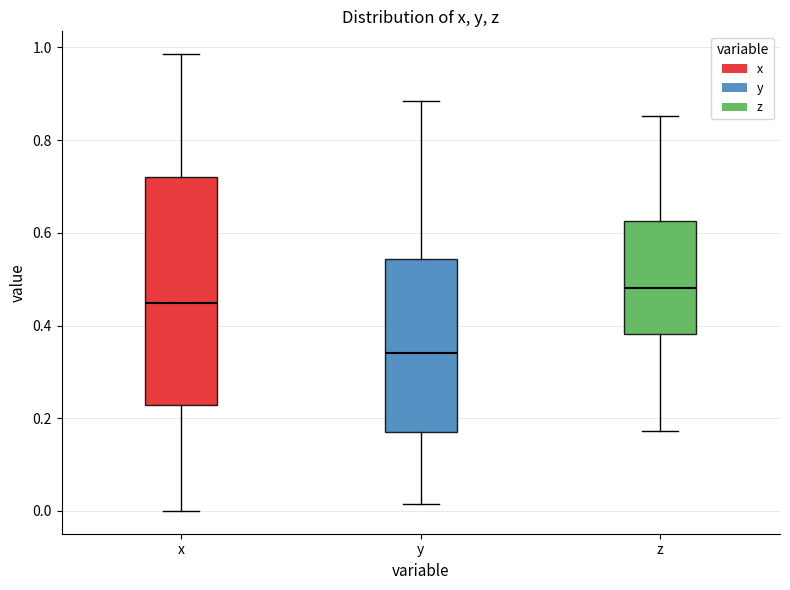

Reading left to right, transcribe this box plot: for each box, give where its median line is, the range the box spans, and where its two whiskers end, as read against the y-axis. The values are not printed on the chart, so give them approximately, as read against the axis.

x: median 0.44, box 0.22 to 0.72, whiskers 0.00 to 0.98
y: median 0.34, box 0.18 to 0.54, whiskers 0.02 to 0.88
z: median 0.48, box 0.38 to 0.62, whiskers 0.18 to 0.86